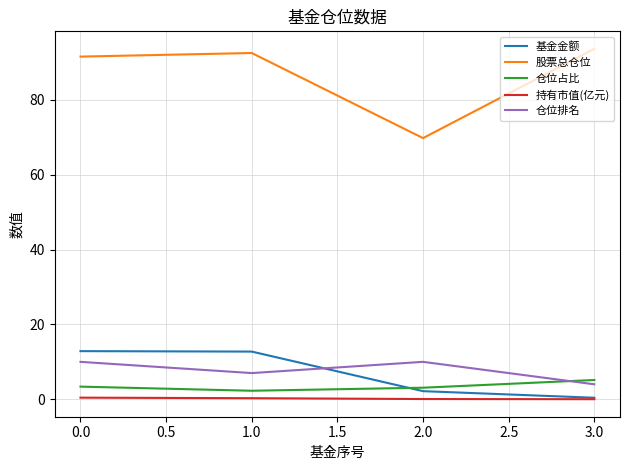

How many lines are shown in the chart?

5